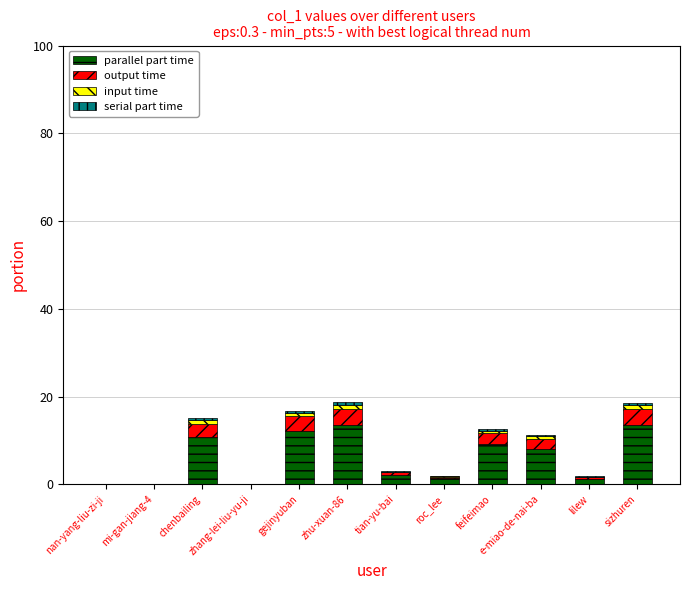

Are the bars horizontal?

No